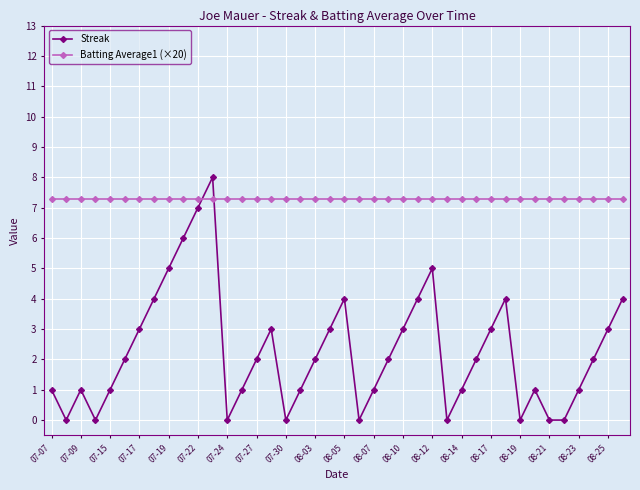

Does the chart have visible grid lines?

Yes